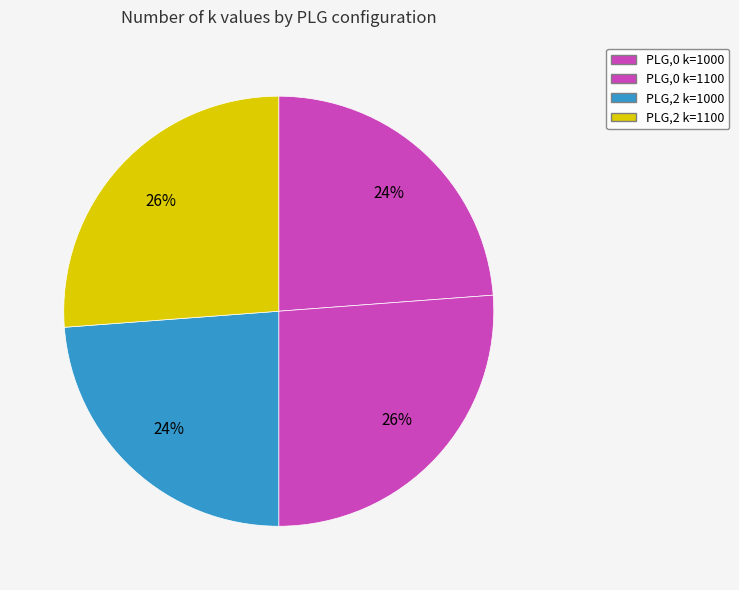

To the nearest percent, what is the average slice percentage?

25%